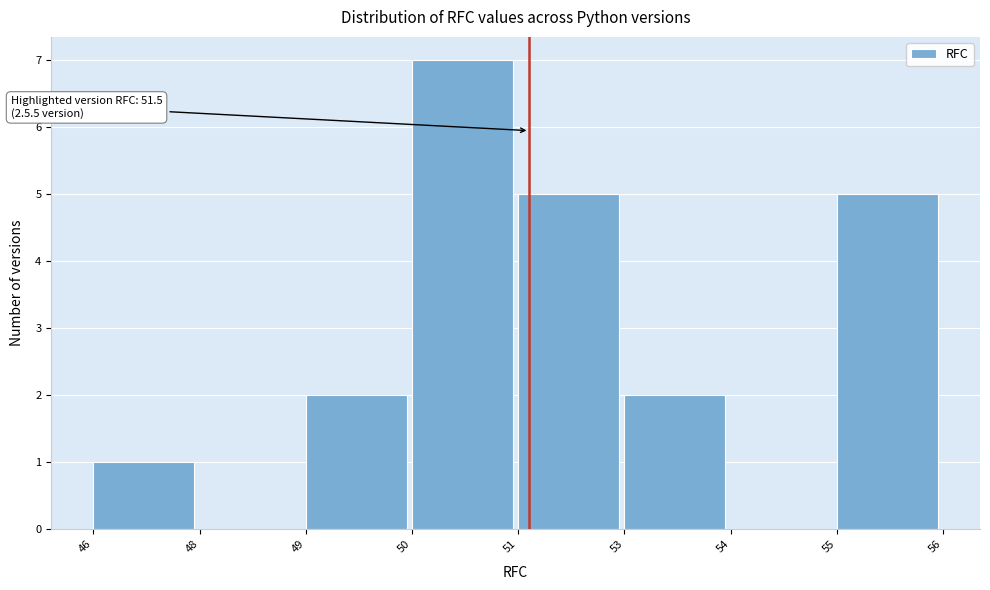

What is the sum of the values at 46 and 55?

6